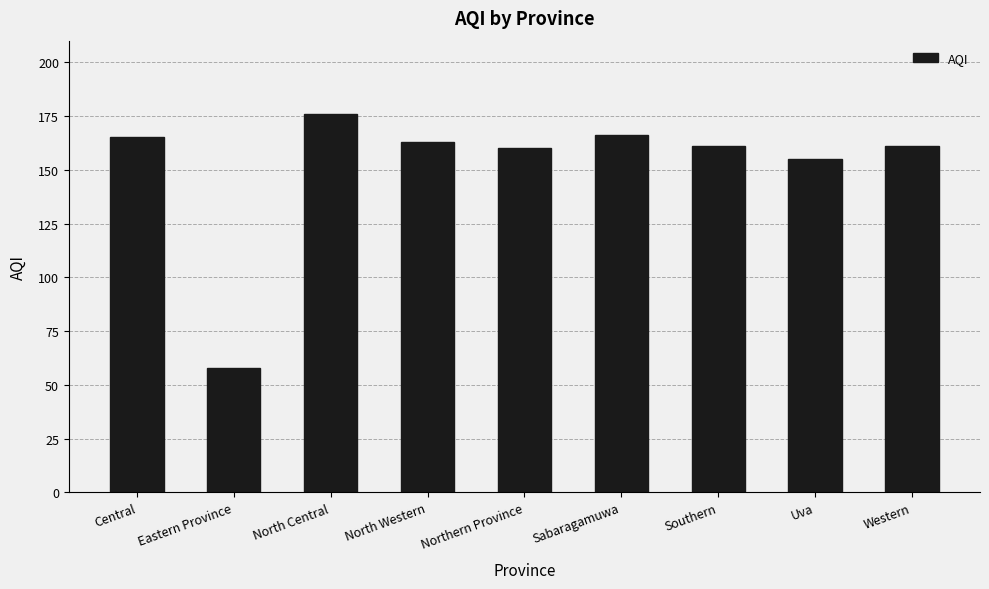

The value at Eastern Province is 58. True or false?

True